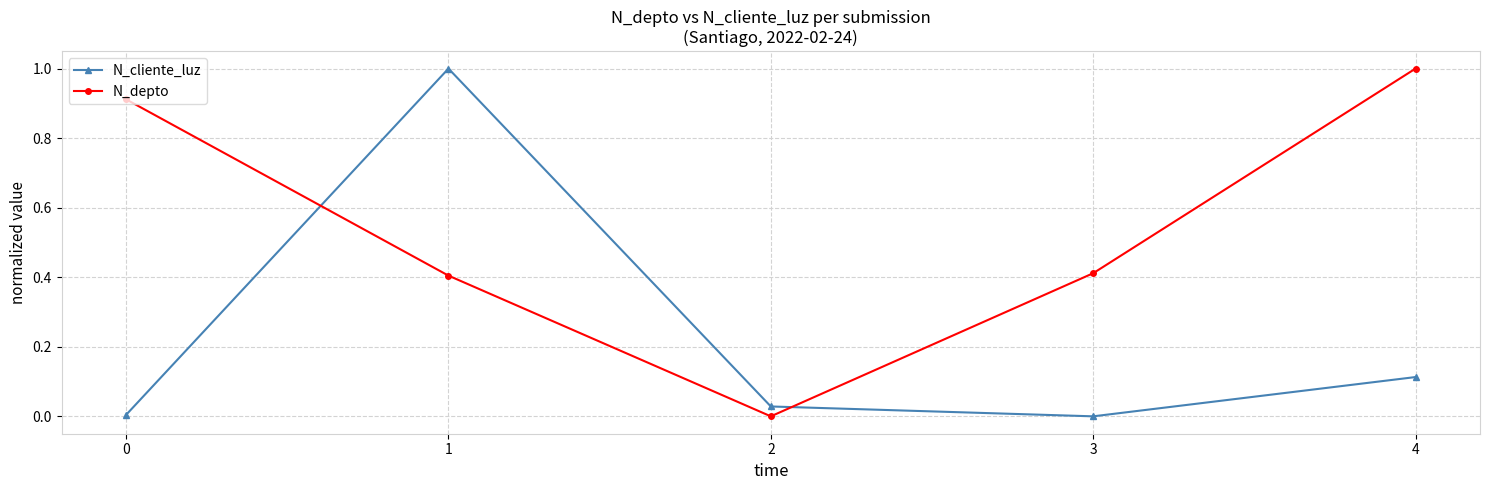

What is the maximum value for N_depto?

1.0